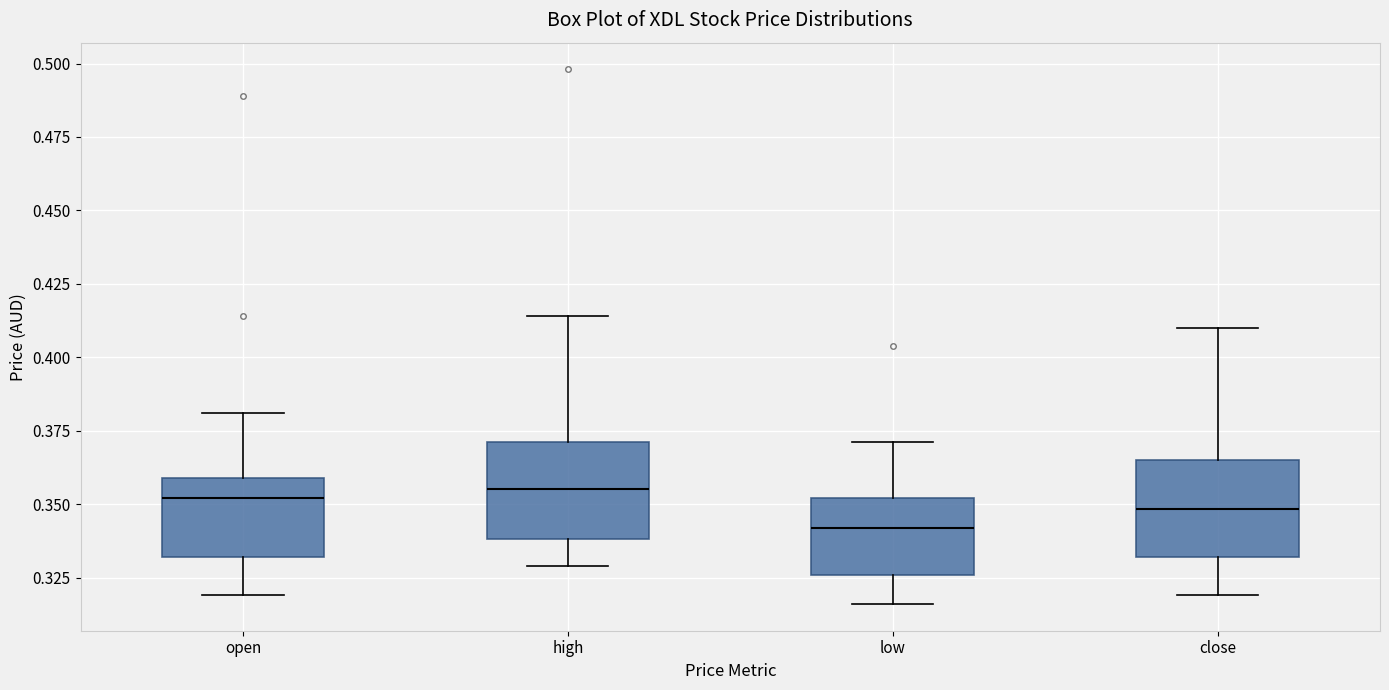

Reading left to right, read every box against the y-axis: the position of its median line, the range the box covers, and the ends of its whiskers. The values are not printed on the chart, so give them approximately, as read against the axis.

open: median 0.350, box 0.330 to 0.360, whiskers 0.320 to 0.380
high: median 0.355, box 0.340 to 0.370, whiskers 0.330 to 0.415
low: median 0.340, box 0.325 to 0.350, whiskers 0.315 to 0.370
close: median 0.350, box 0.330 to 0.365, whiskers 0.320 to 0.410